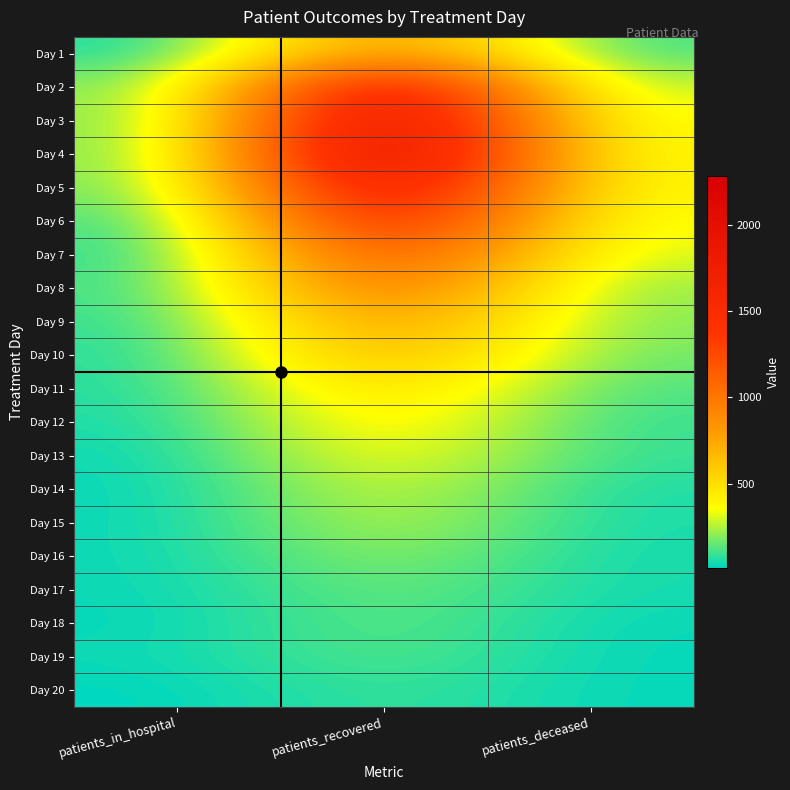

At patients_deceased, list the series in order from smallest to largest.

Day 19, Day 20, Day 18, Day 16, Day 17, Day 15, Day 14, Day 12, Day 13, Day 1, Day 11, Day 10, Day 9, Day 8, Day 2, Day 7, Day 3, Day 6, Day 4, Day 5